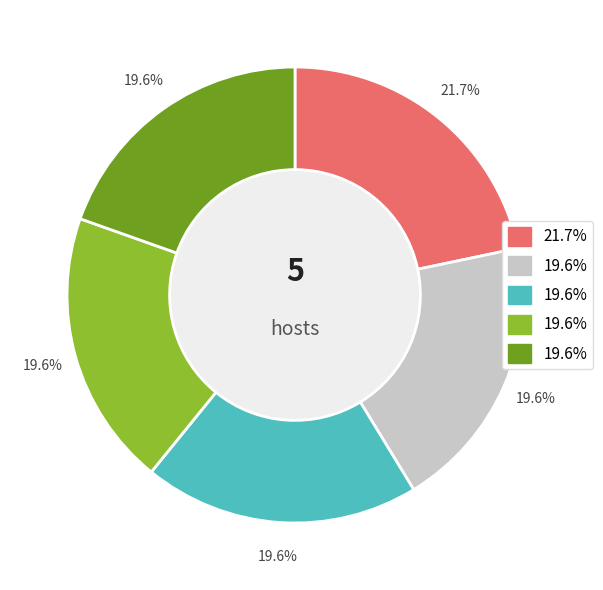

Is there any slice that represents more than half of the pie?

No